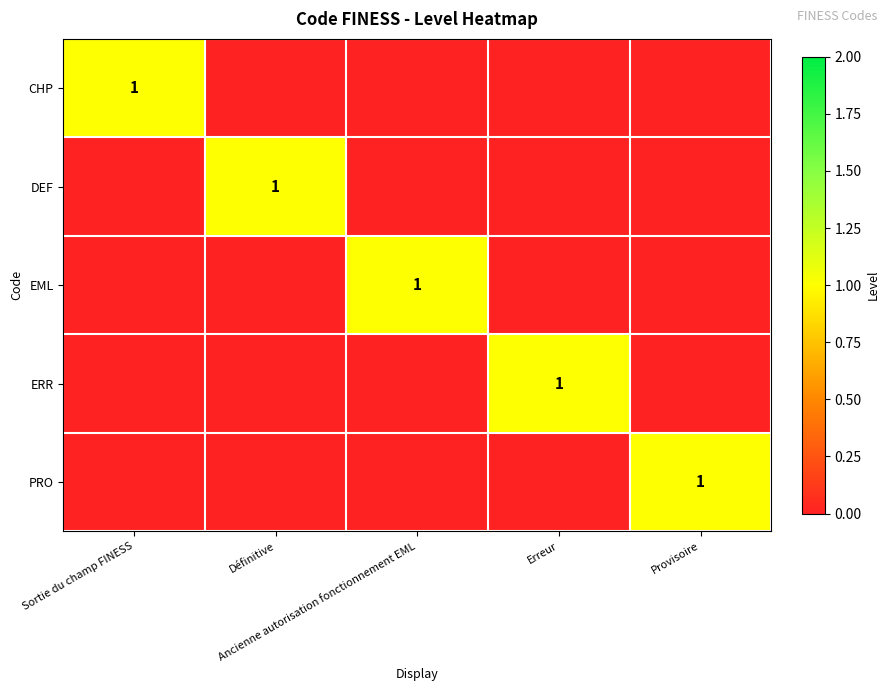

Which category has the lowest value in the EML series?

Sortie du champ FINESS